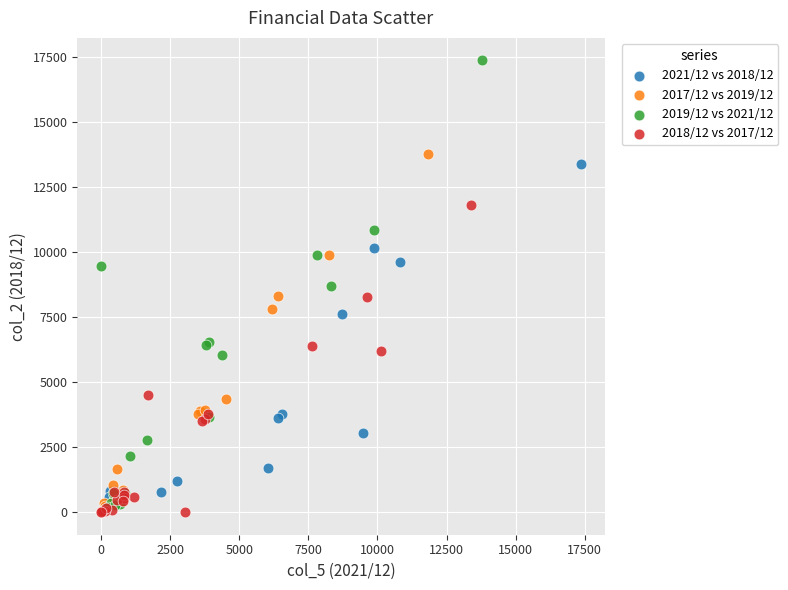

Which series reaches the maximum Y coordinate?

2019/12 vs 2021/12